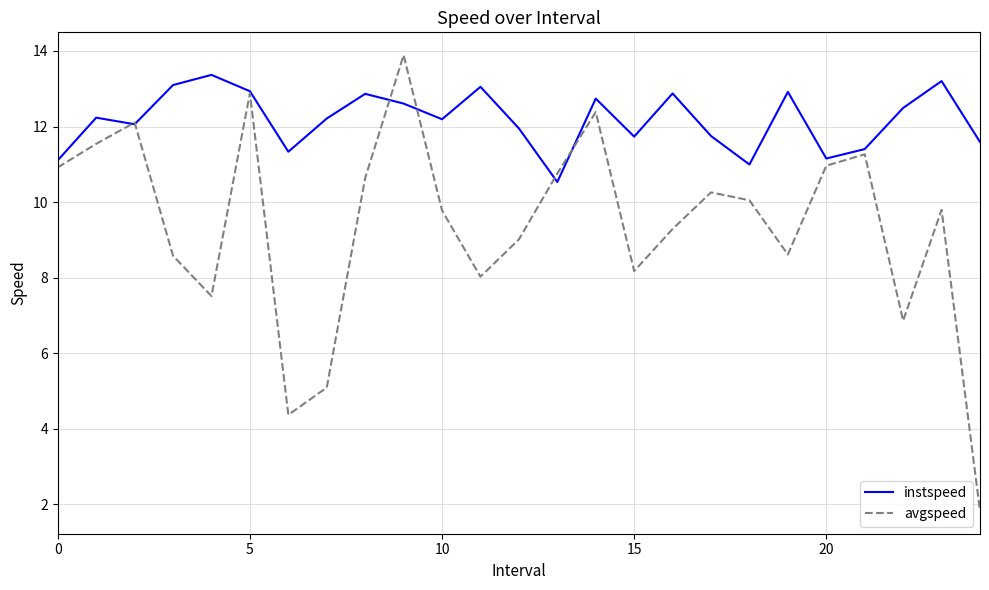

What is the smallest value displayed?

1.8